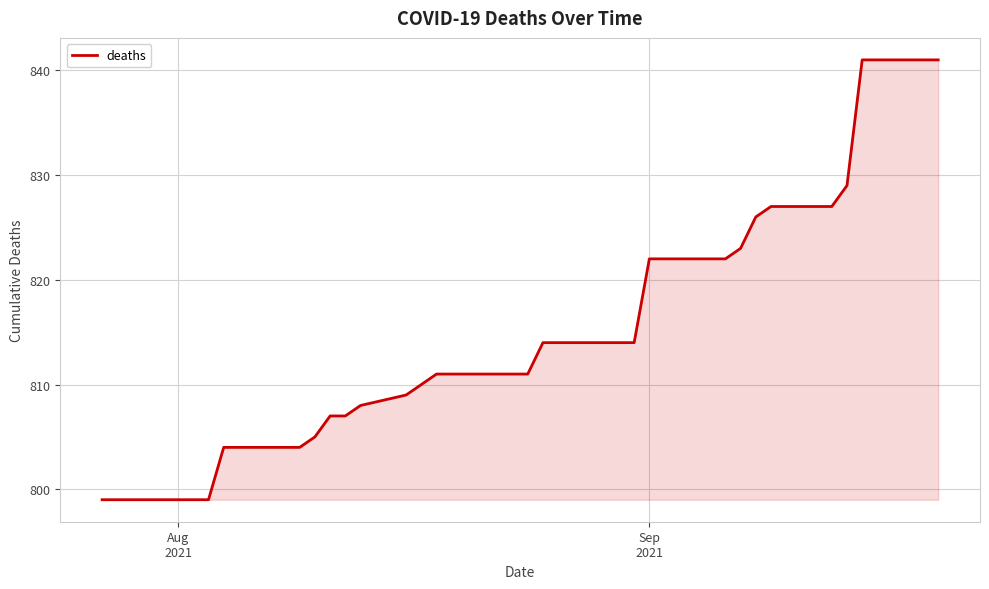

What is the sum of all values?

32592